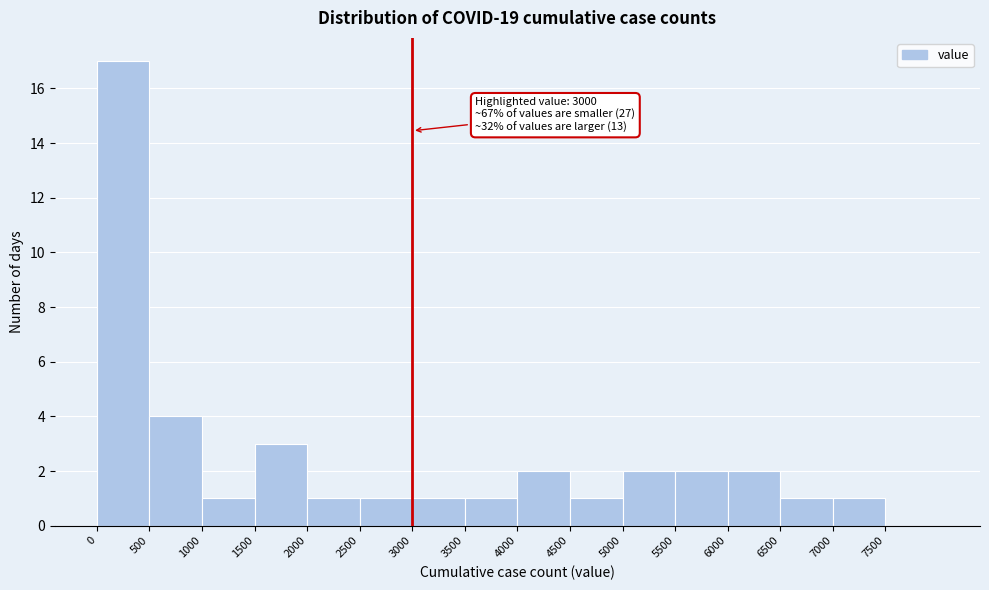

Over which range of the x-axis is the bar tallest?

0 to 500